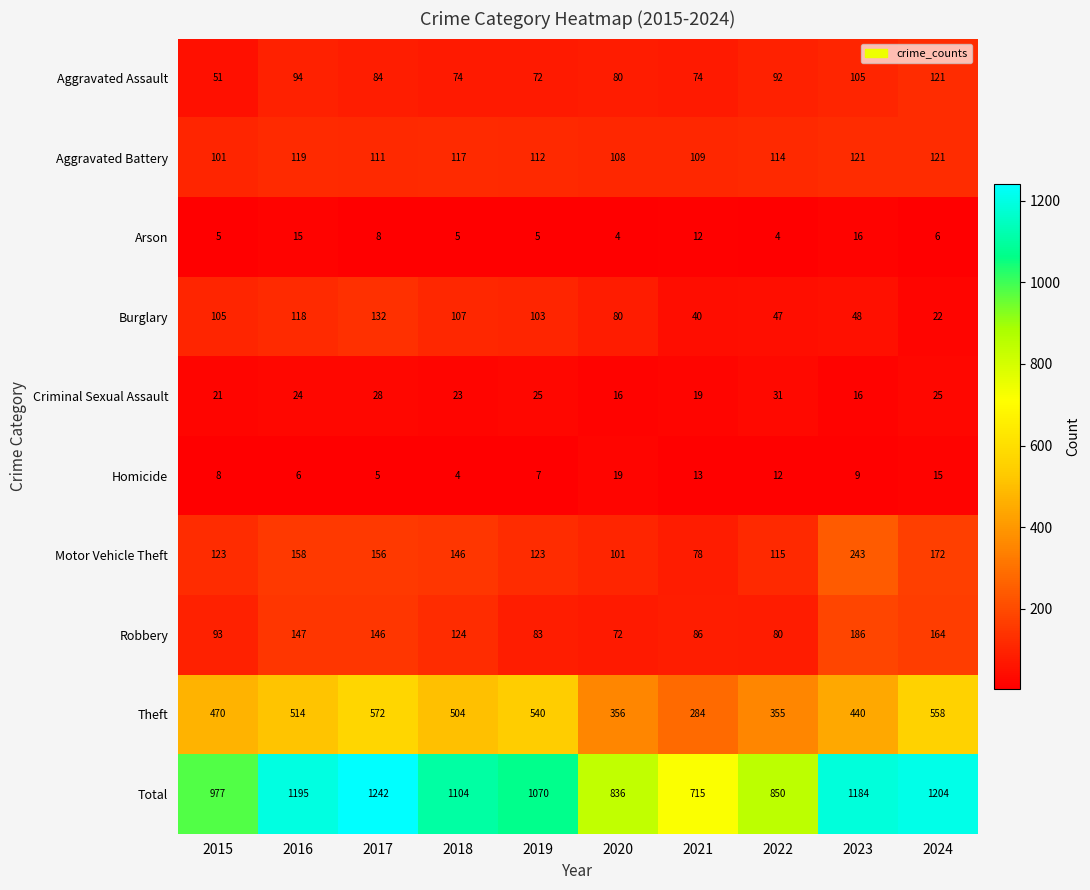

At which label is Total closest to 978?

2015